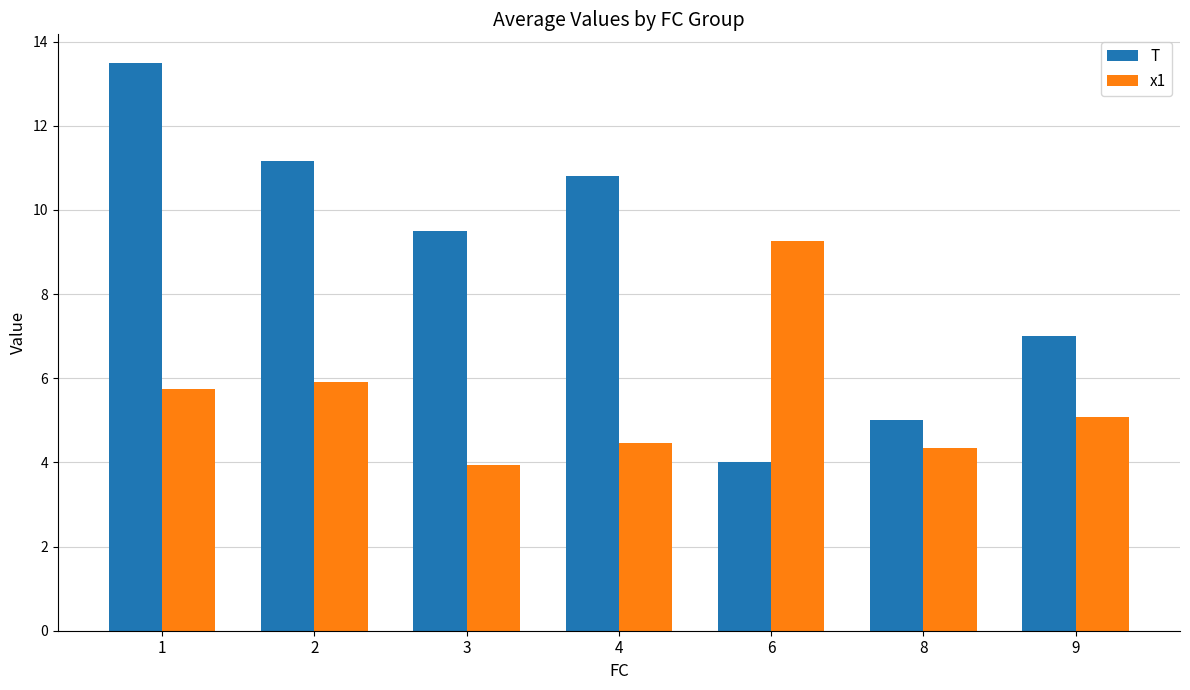

List the labels in order of T value, largest first.

1, 2, 4, 3, 9, 8, 6